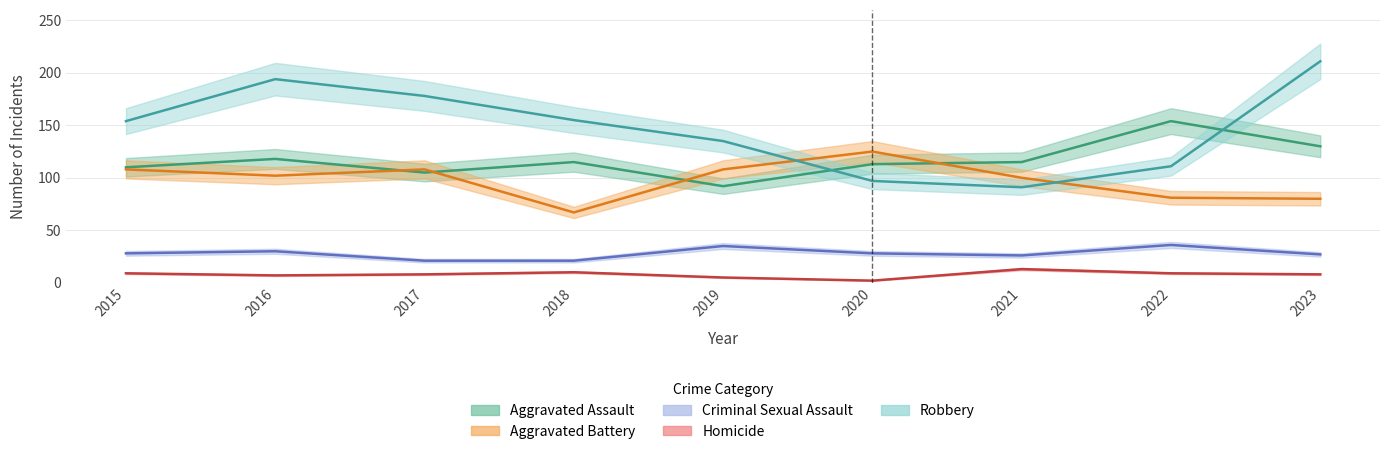

True or false: Aggravated Assault has a value of 186 at 2017.

False